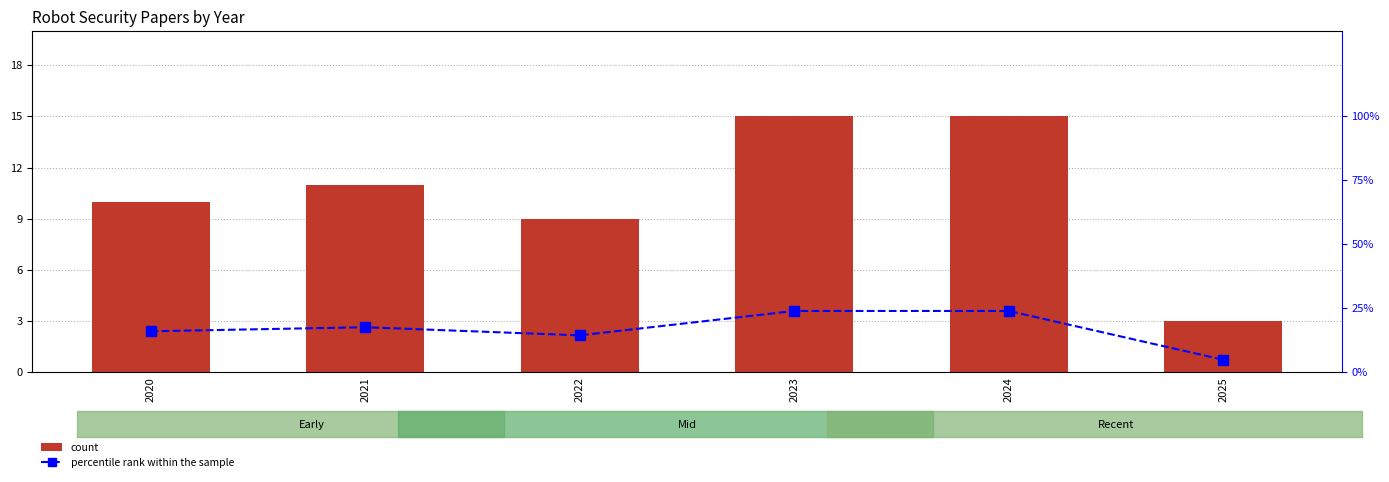

Reading right to left, transcribe all the data shown in this chart.

count: 3.0	15.0	15.0	9.0	11.0	10.0
percentile rank within the sample: 4.8	23.8	23.8	14.3	17.5	15.9